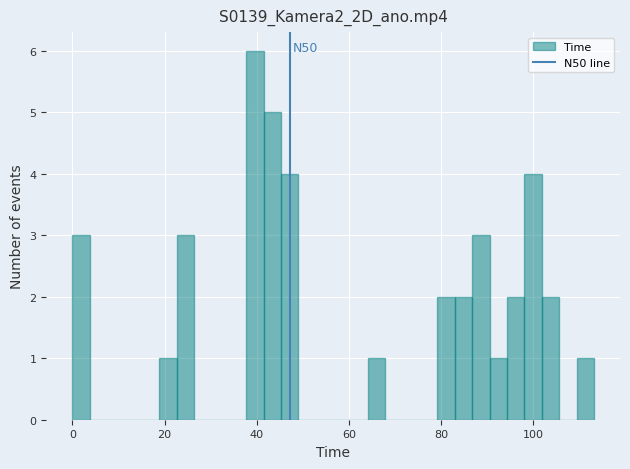

Read against the x-axis, roughly where is the centre of the tallest bar?

40